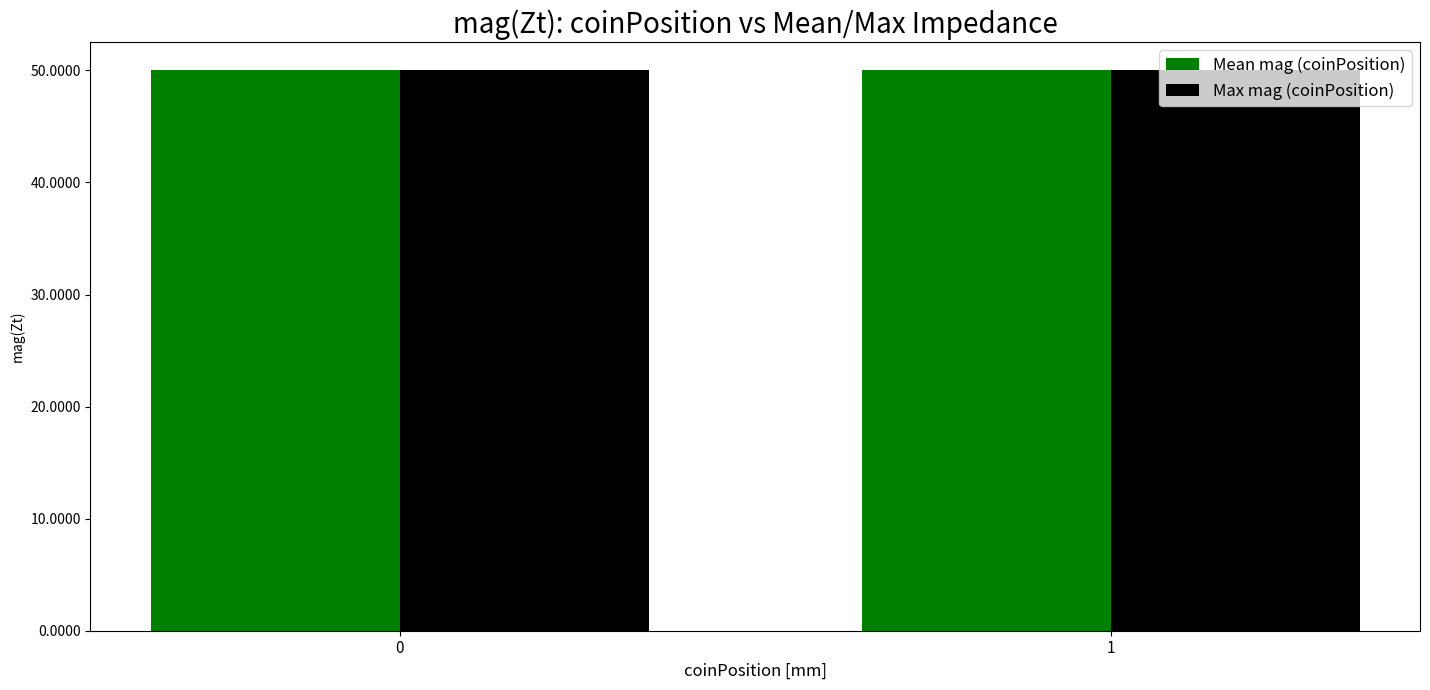

What is the total value across all series at 0?

100.1